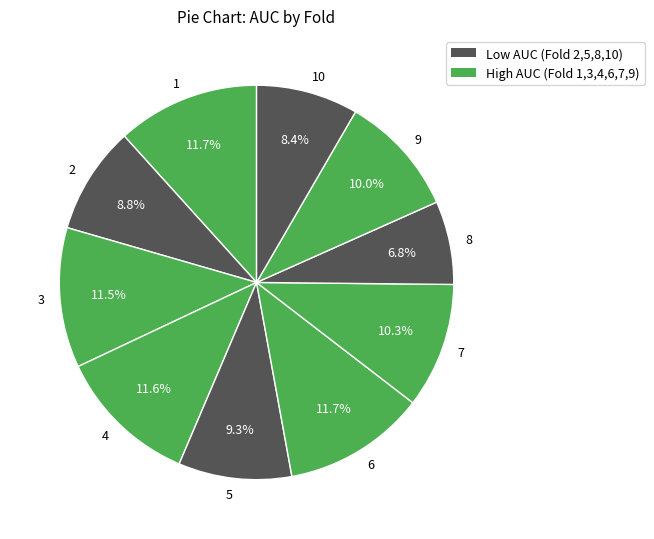

The 5 slice represents 9% of the pie. True or false?

True